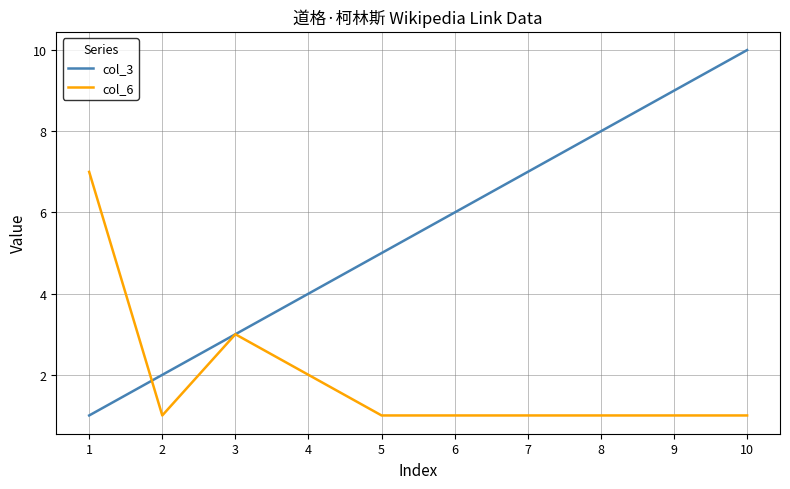

What is the smallest value displayed?

1